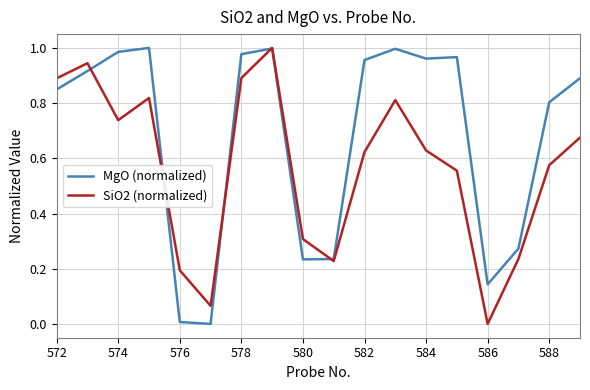

Rank the series by their average value, from lowest to highest.

SiO2 (normalized), MgO (normalized)